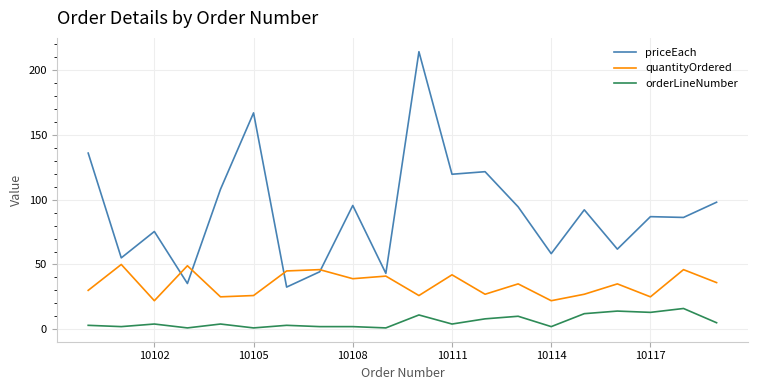

Rank the series by their maximum value, from lowest to highest.

orderLineNumber, quantityOrdered, priceEach